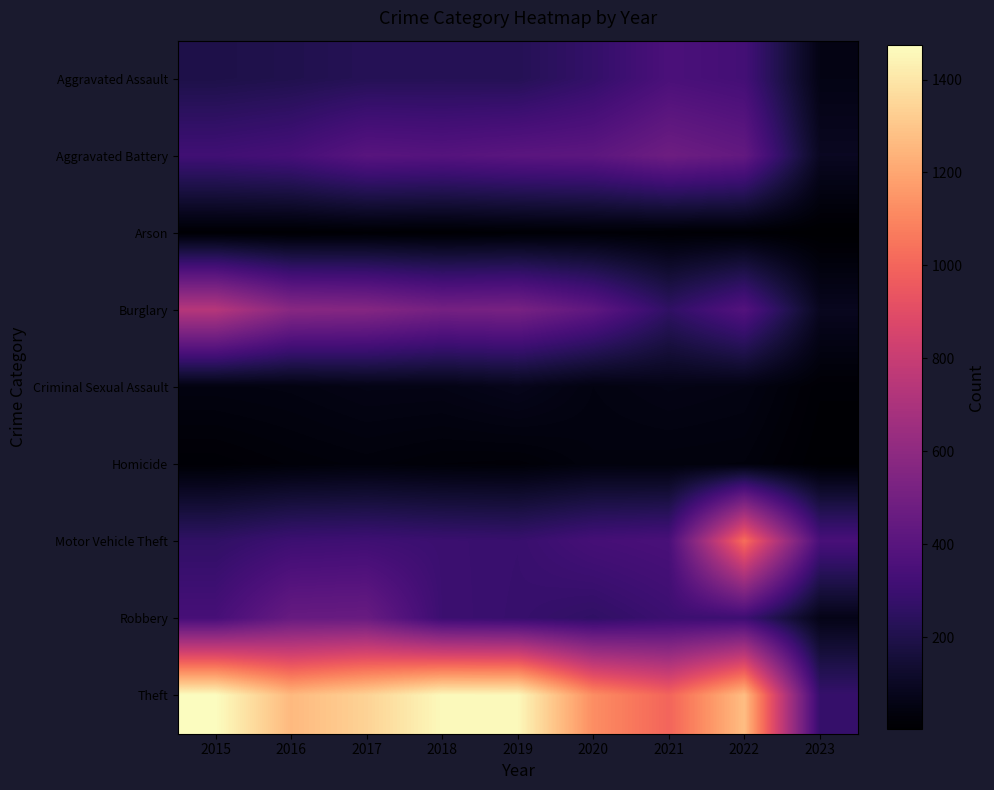

Rank the series by their maximum value, from lowest to highest.

Arson, Homicide, Criminal Sexual Assault, Aggravated Assault, Robbery, Aggravated Battery, Burglary, Motor Vehicle Theft, Theft